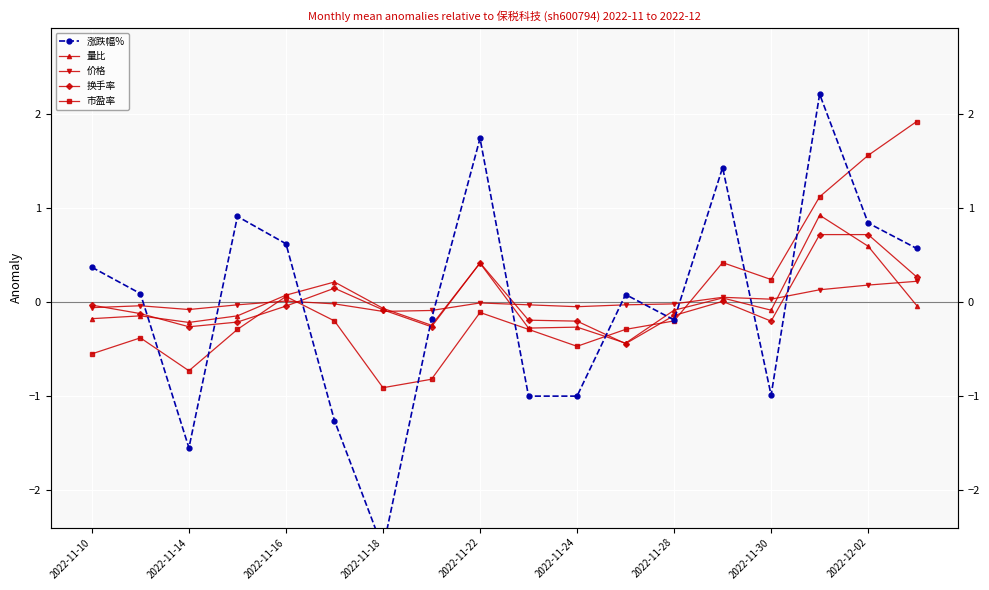

How many values in 市盈率 are above zero?

6